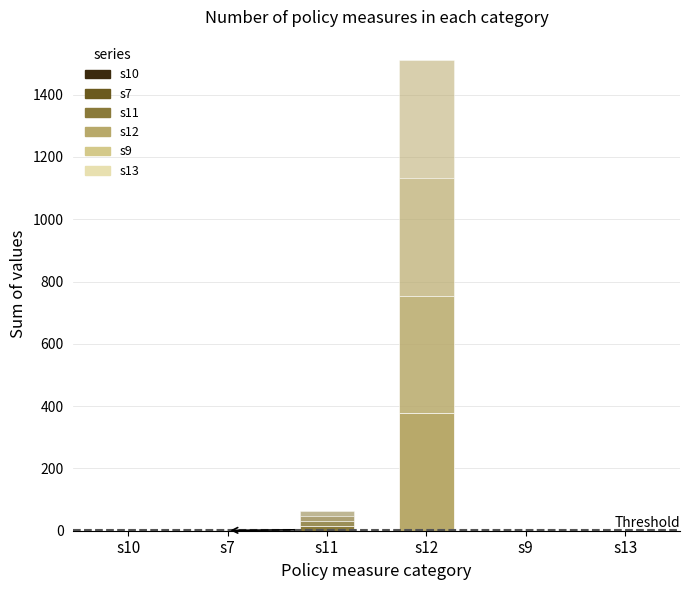

The value of s7 at 21 is -0.3. True or false?

False